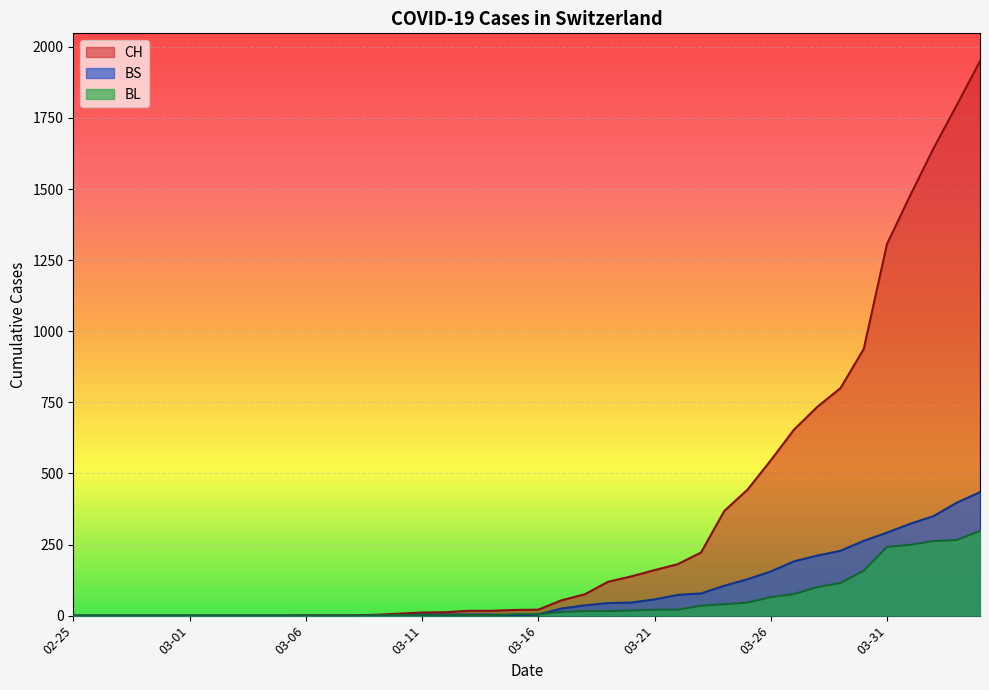

What is the label of the 13th point from the right?

2020-03-23